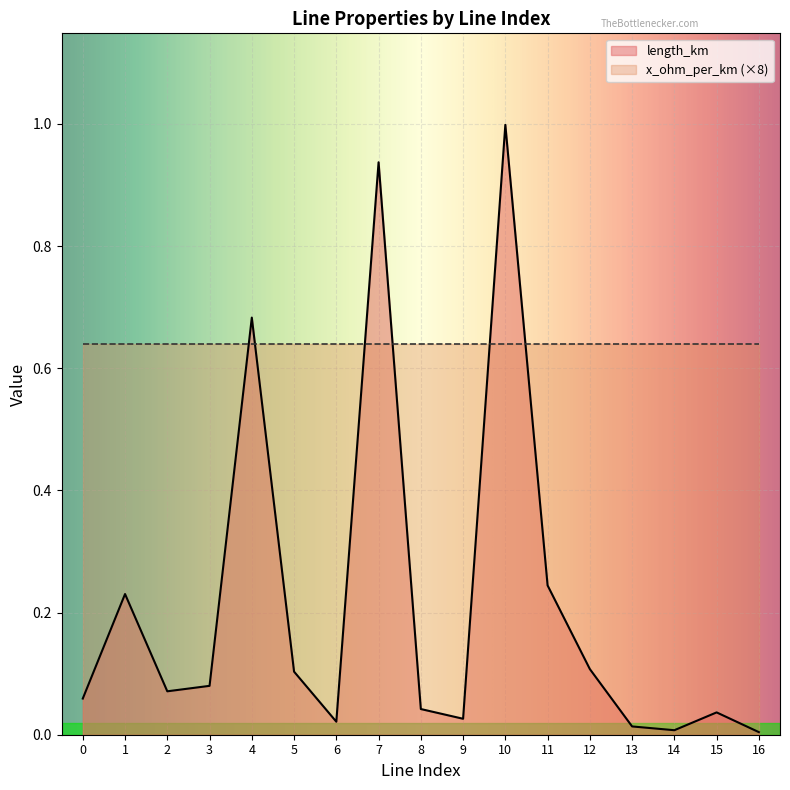

Reading left to right, transcribe all the data shown in this chart.

0=0.1	1=0.2	2=0.1	3=0.1	4=0.7	5=0.1	6=0.0	7=0.9	8=0.0	9=0.0	10=1.0	11=0.2	12=0.1	13=0.0	14=0.0	15=0.0	16=0.0